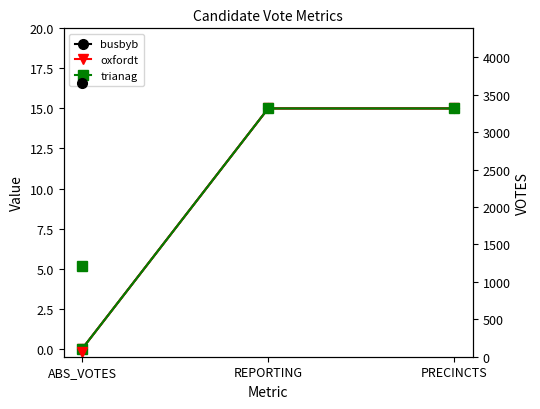

What is the value of the busbyb point at the 3rd from the left?

15